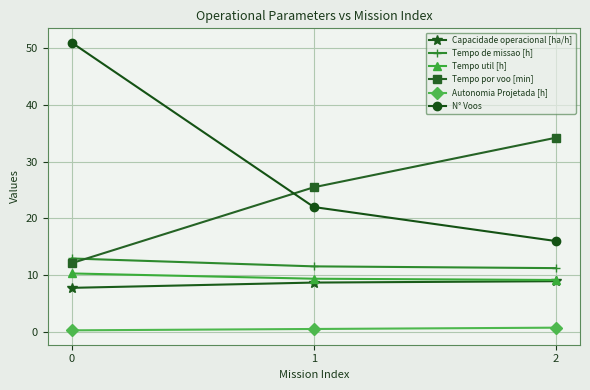

Is it true that Tempo de missao [h] equals 16.9 at 0?

False